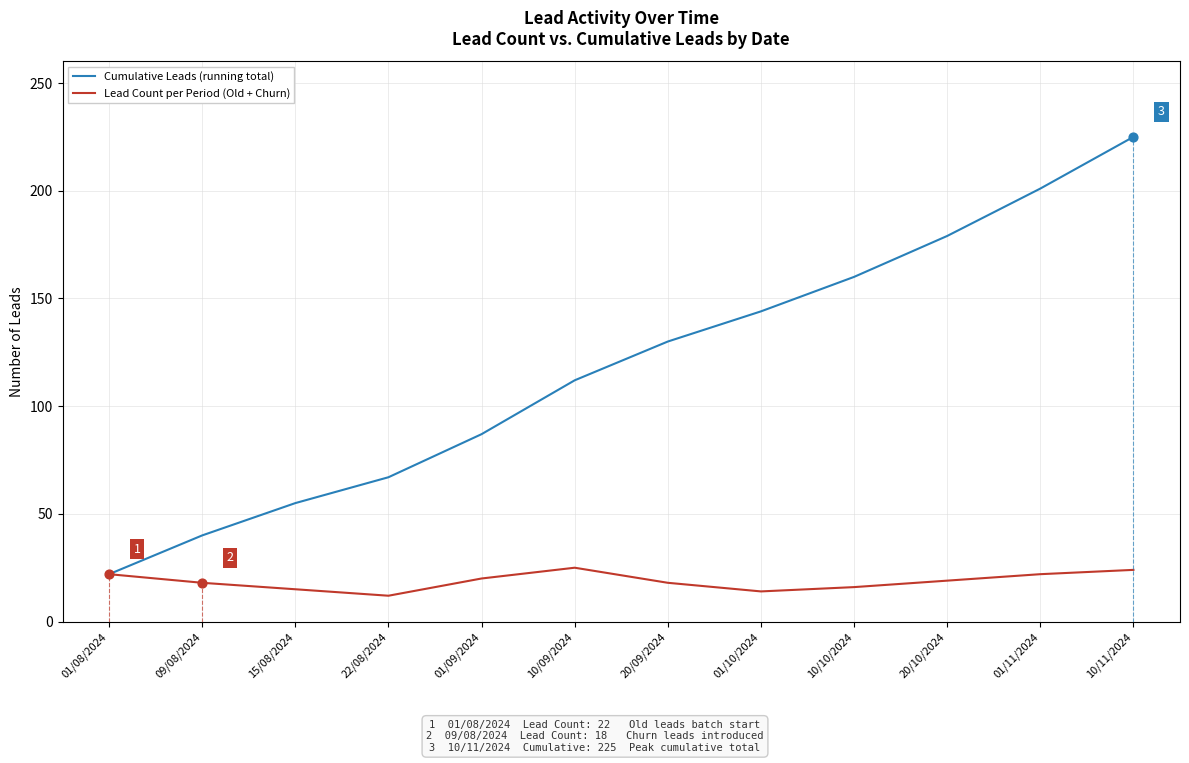

What is the total value across all series at 20/10/2024?

198